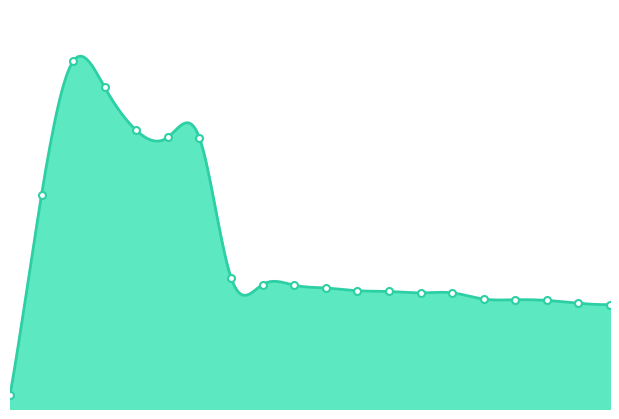

Reading left to right, transcribe all the data shown in this chart.

0.2	3.1	5.0	4.7	4.0	3.9	3.9	1.9	1.8	1.8	1.8	1.7	1.7	1.7	1.7	1.6	1.6	1.6	1.5	1.5